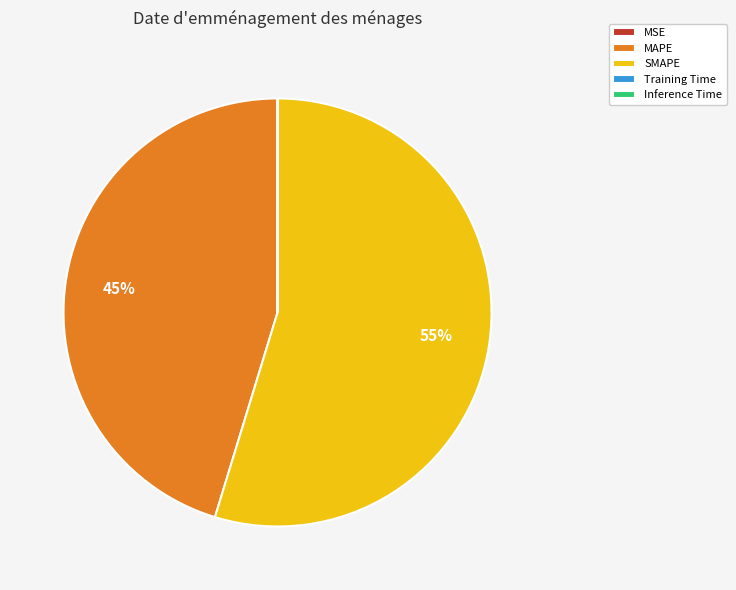

To the nearest percent, what is the difference between the largest and smallest slice percentages?

55%